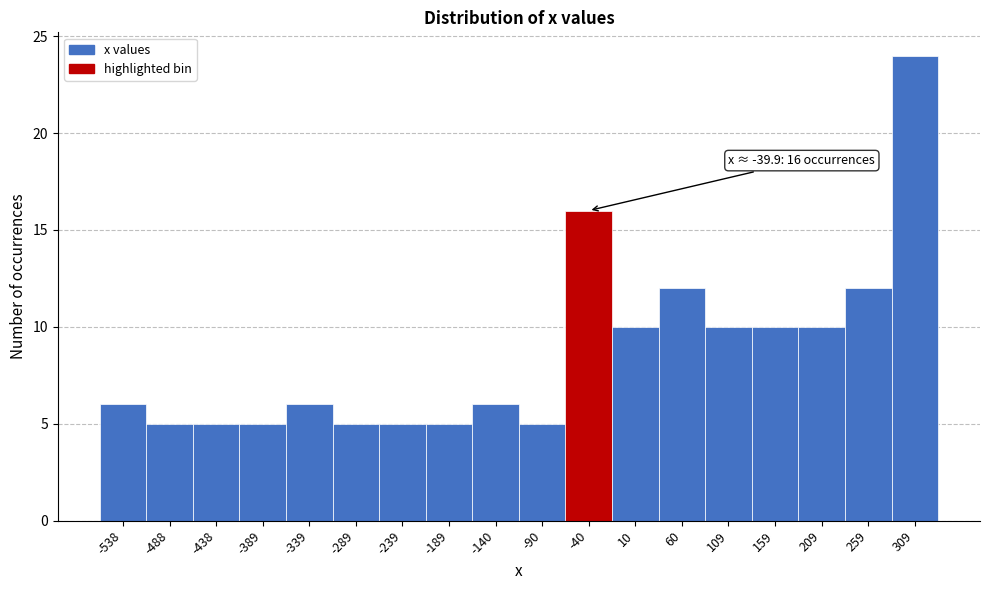

Reading left to right, transcribe all the data shown in this chart.

6	5	5	5	6	5	5	5	6	5	16	10	12	10	10	10	12	24